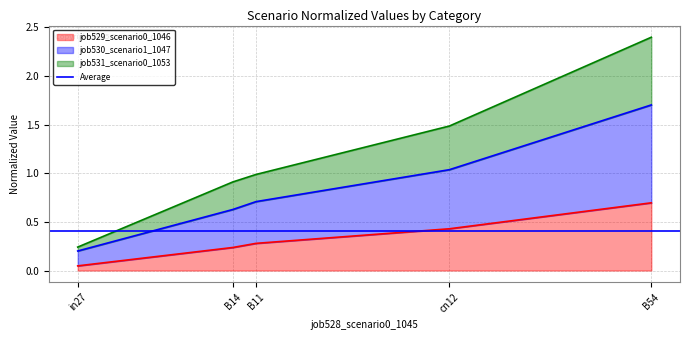

The job531_scenario0_1053 series shows 0.6 at B11. True or false?

False